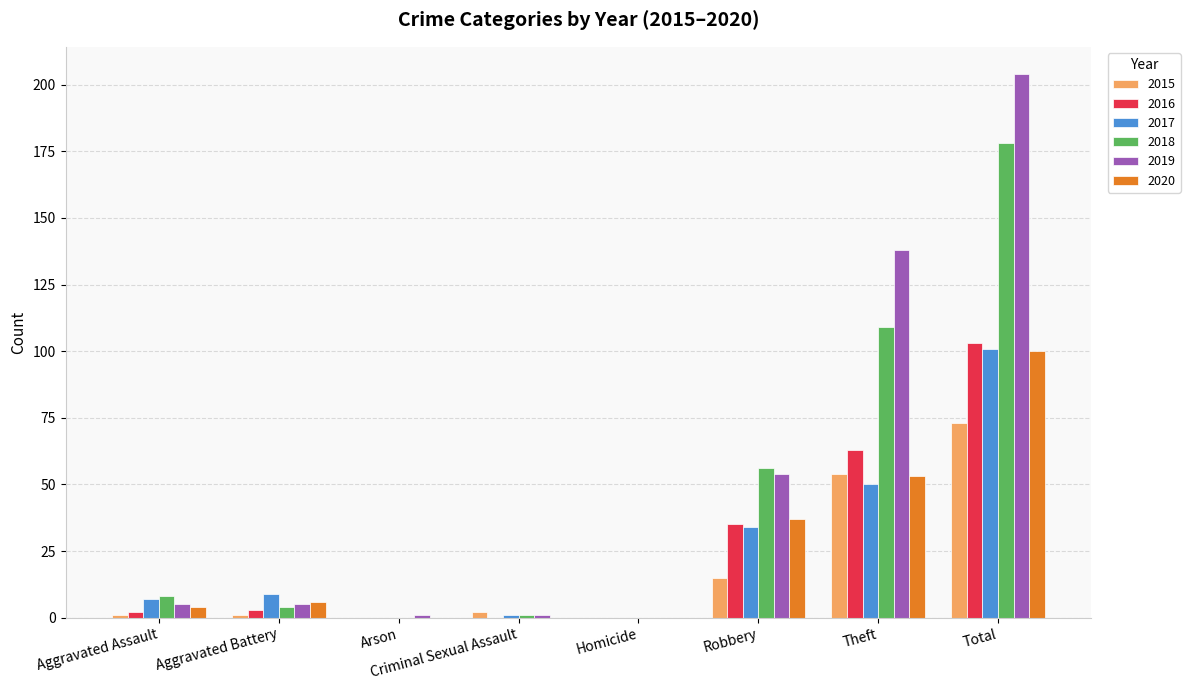

What is the greatest value displayed?

204